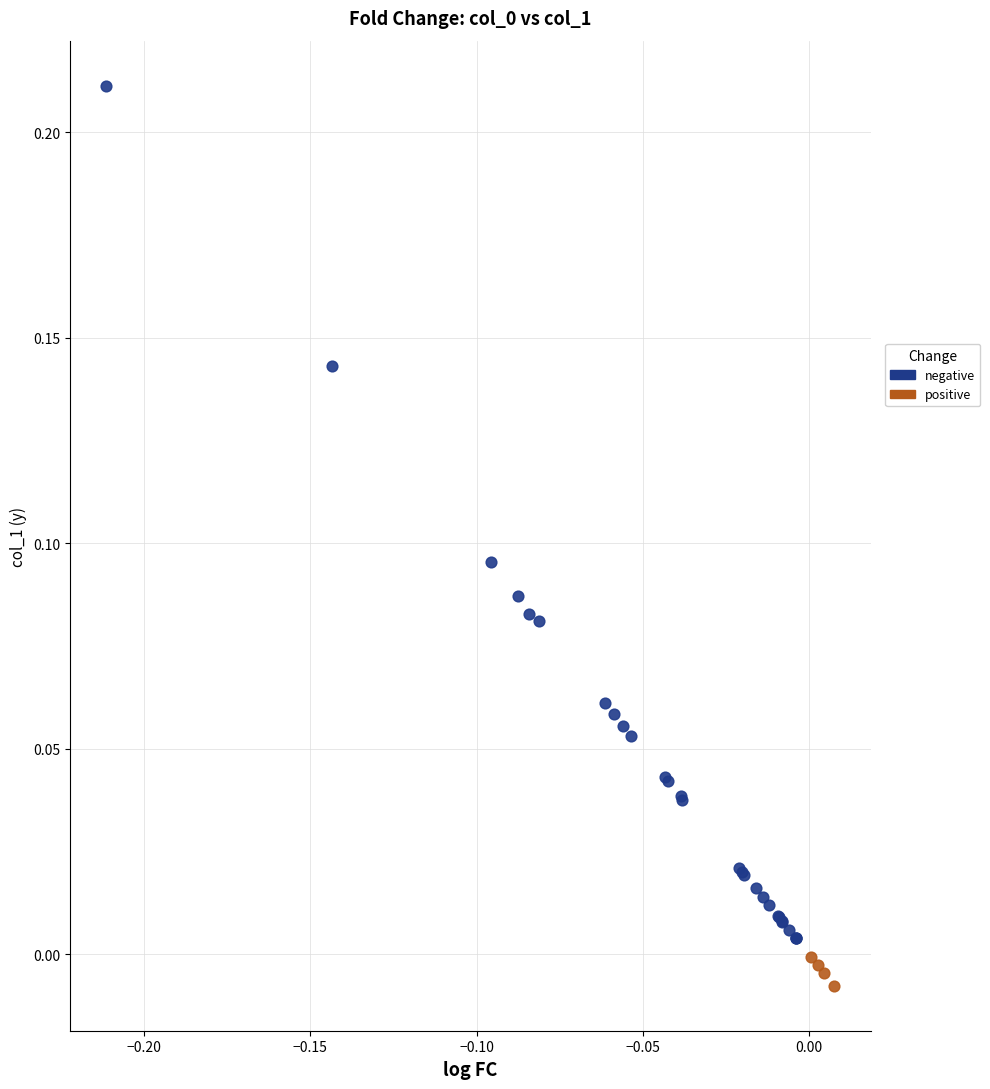

Which series has the widest spread of Y values?

negative